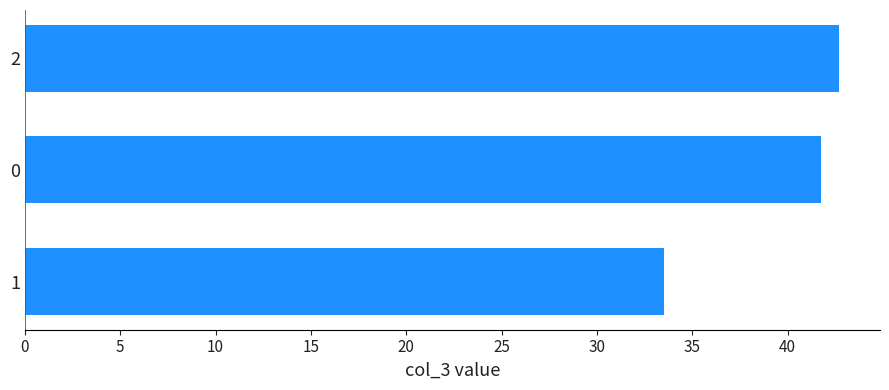

How many categories are shown in the chart?

3